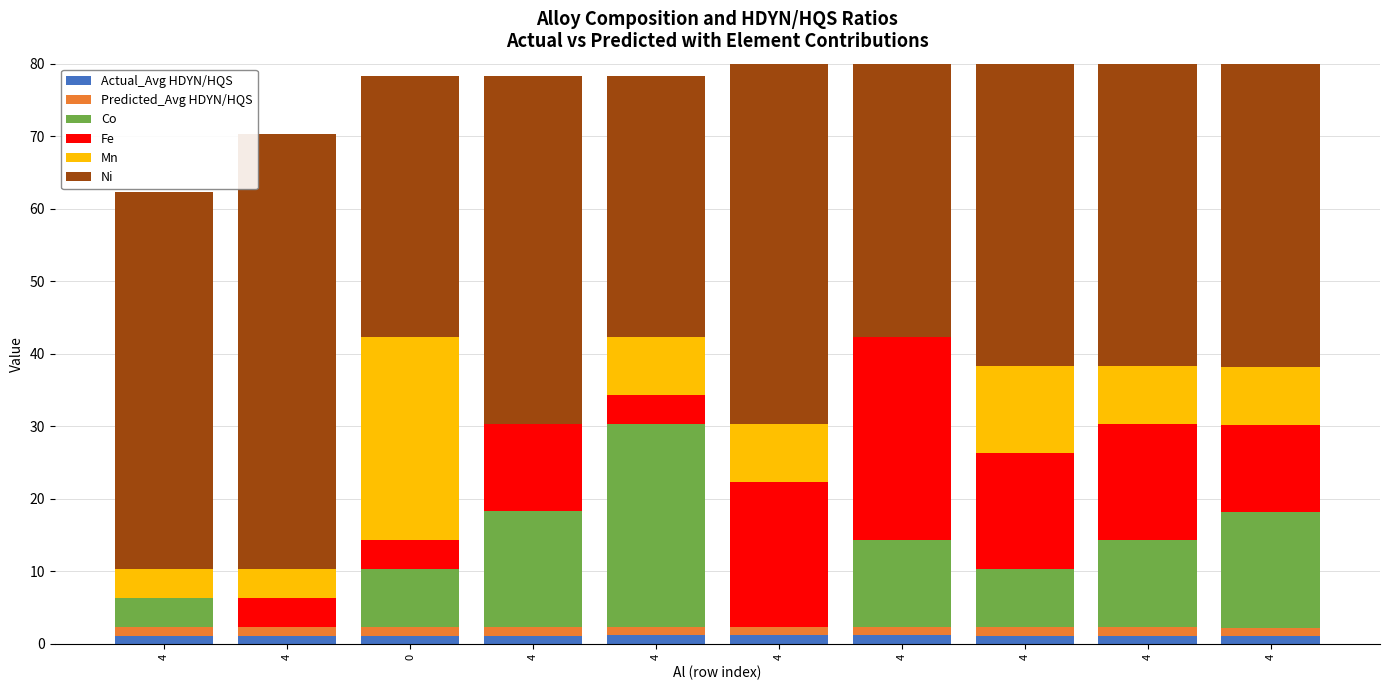

True or false: Predicted_Avg HDYN/HQS has a value of 0.3 at 4.

False